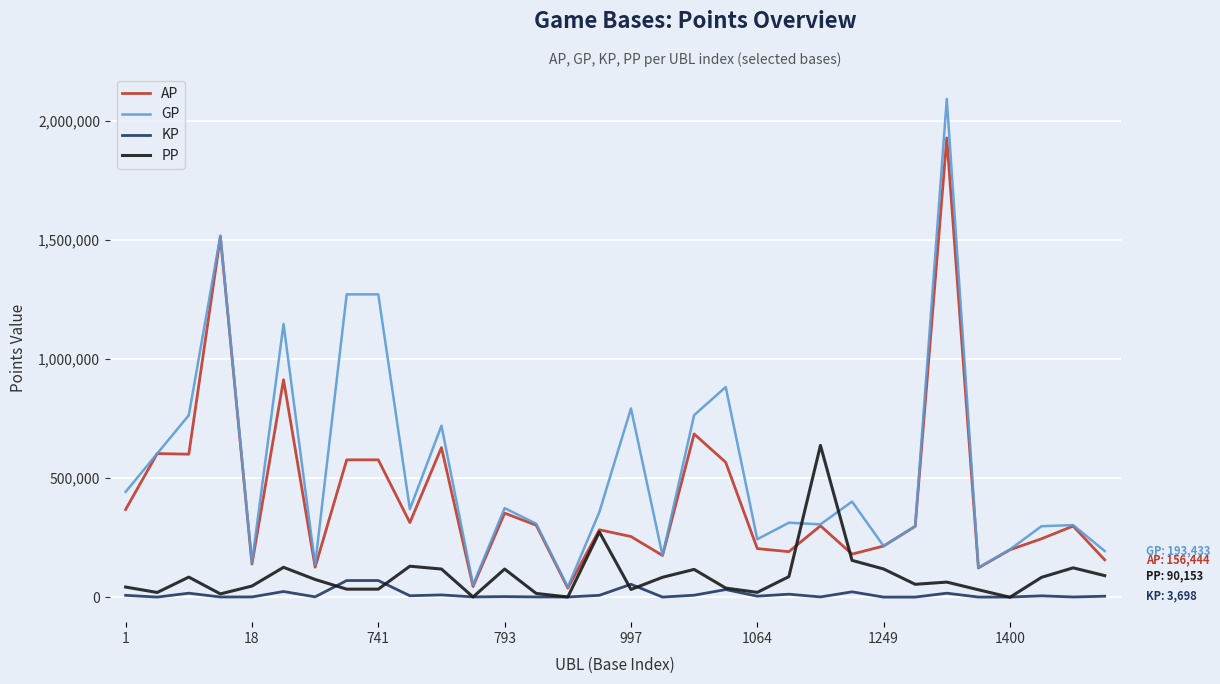

What is the highest value of the GP series?

2091863.0